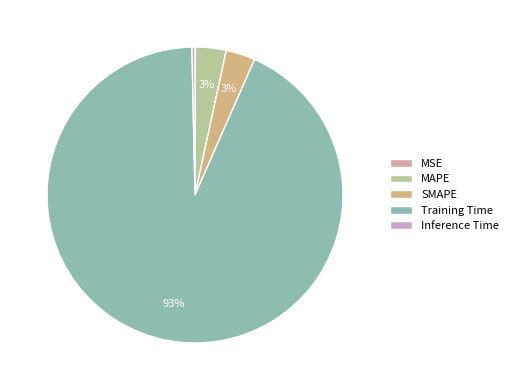

Count the number of slices in the pie.

5